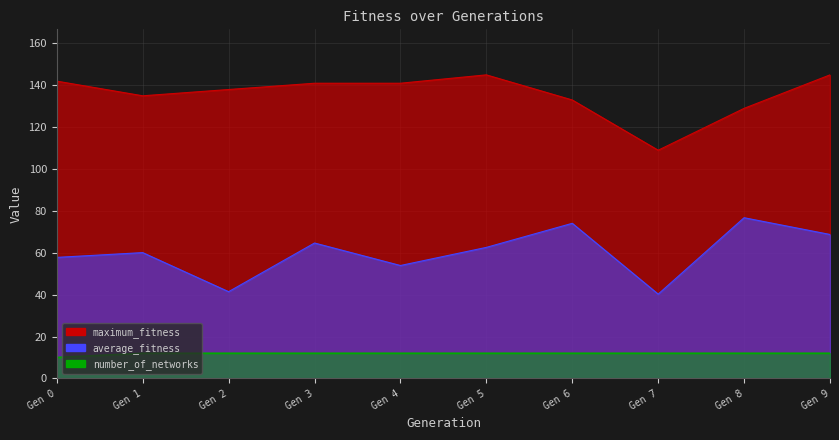

How many series are shown in this chart?

3